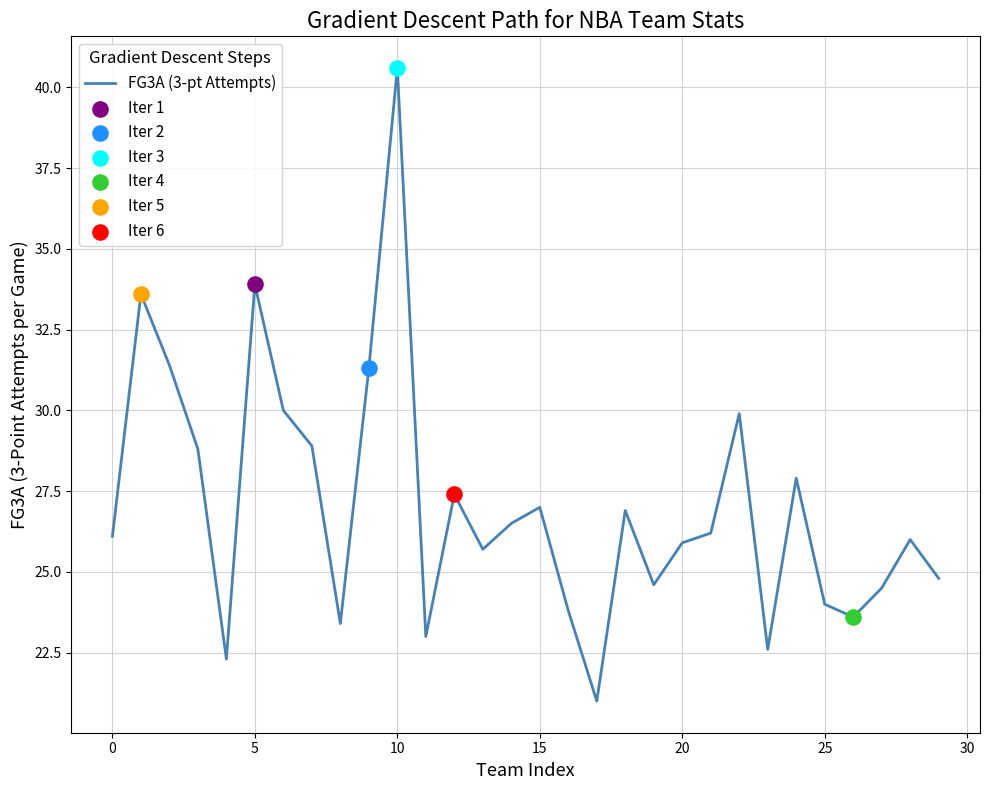

What is the difference between the maximum and minimum values?

19.6